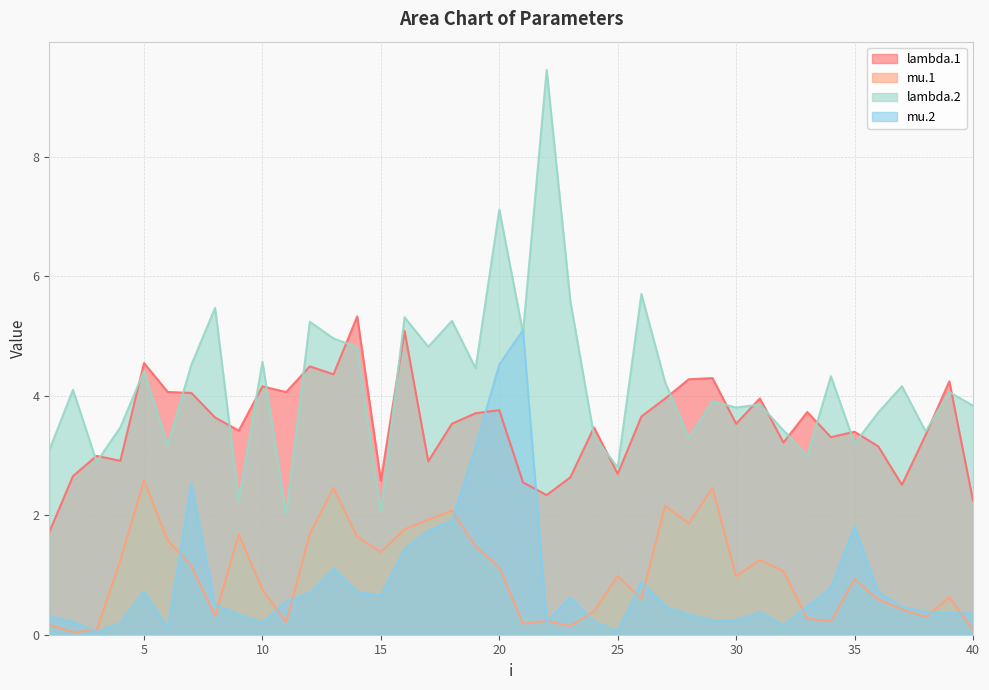

Rank the series at 26 from lowest to highest value.

mu.1, mu.2, lambda.1, lambda.2